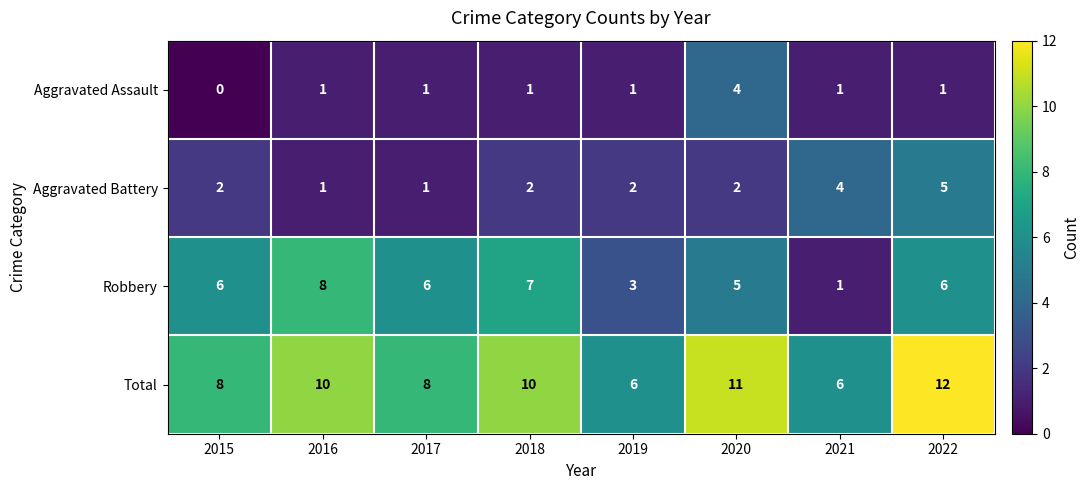

What is the difference between the Aggravated Battery values at 2017 and 2021?

3